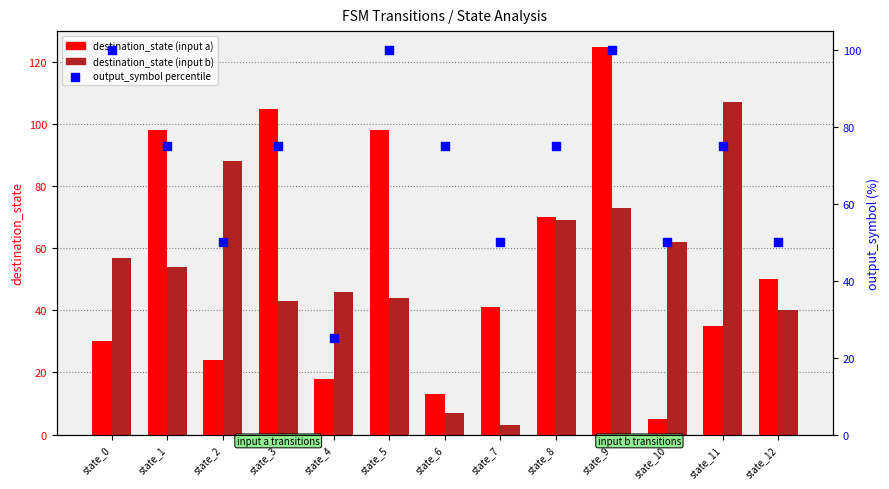

Which series contains the lowest Y value?

destination_state (input b)